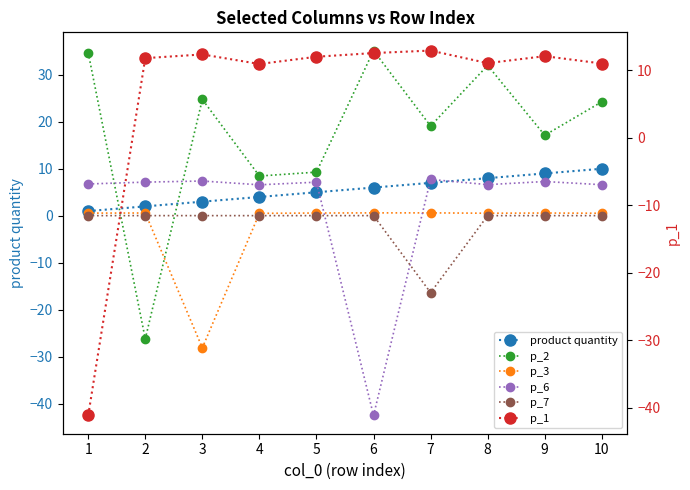

How many distinct data groups are displayed?

6